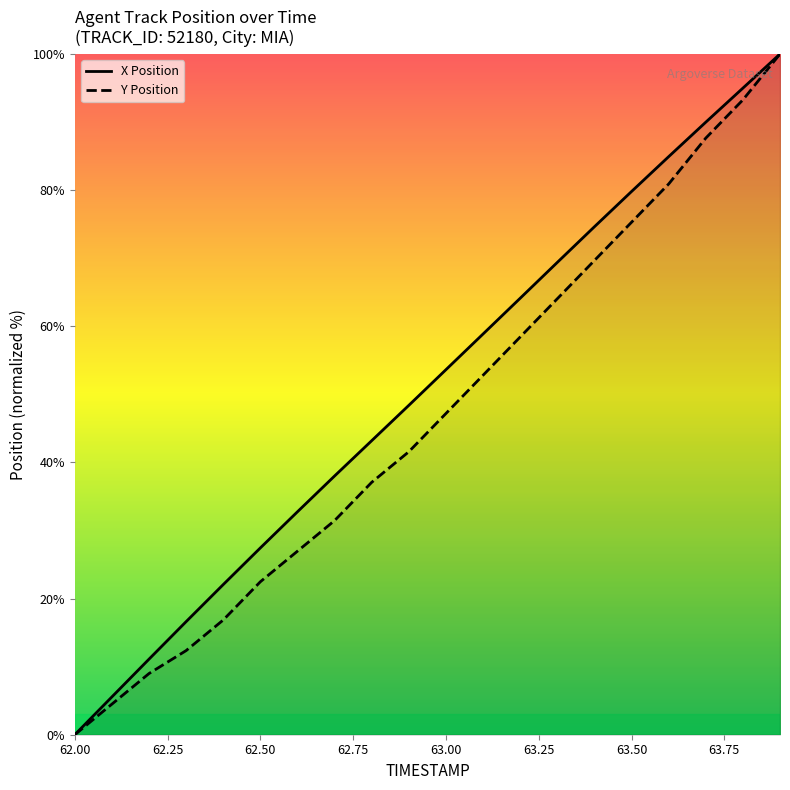

What is the spread (max minus min) of values at 62.7?

6.6